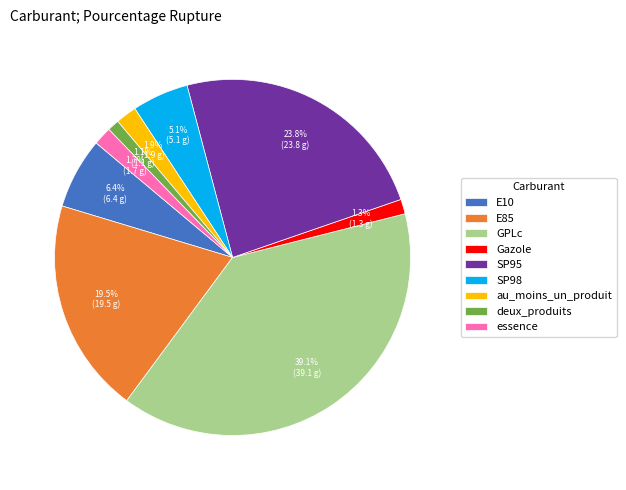

To the nearest percent, what is the difference between the GPLc and E10 slice percentages?

33%